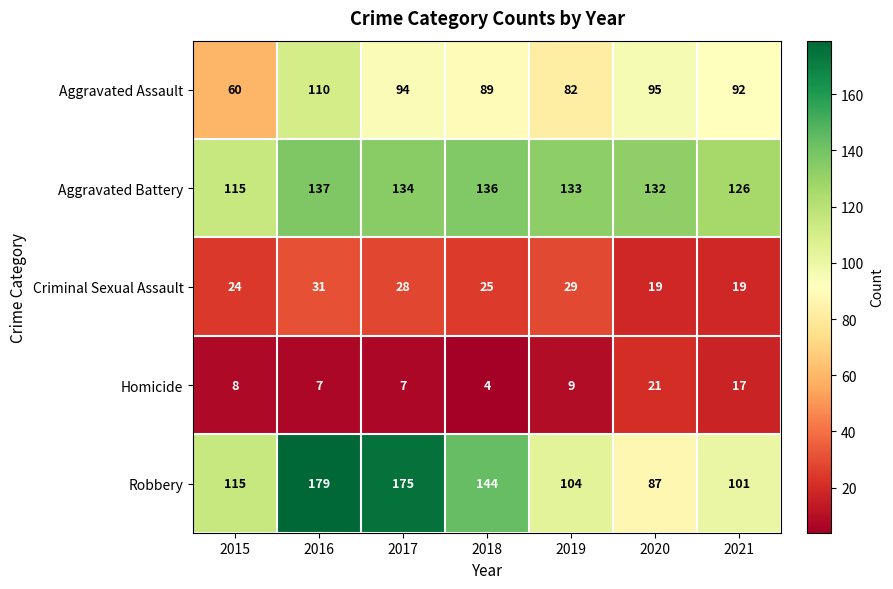

At which label is Criminal Sexual Assault closest to 25?

2018